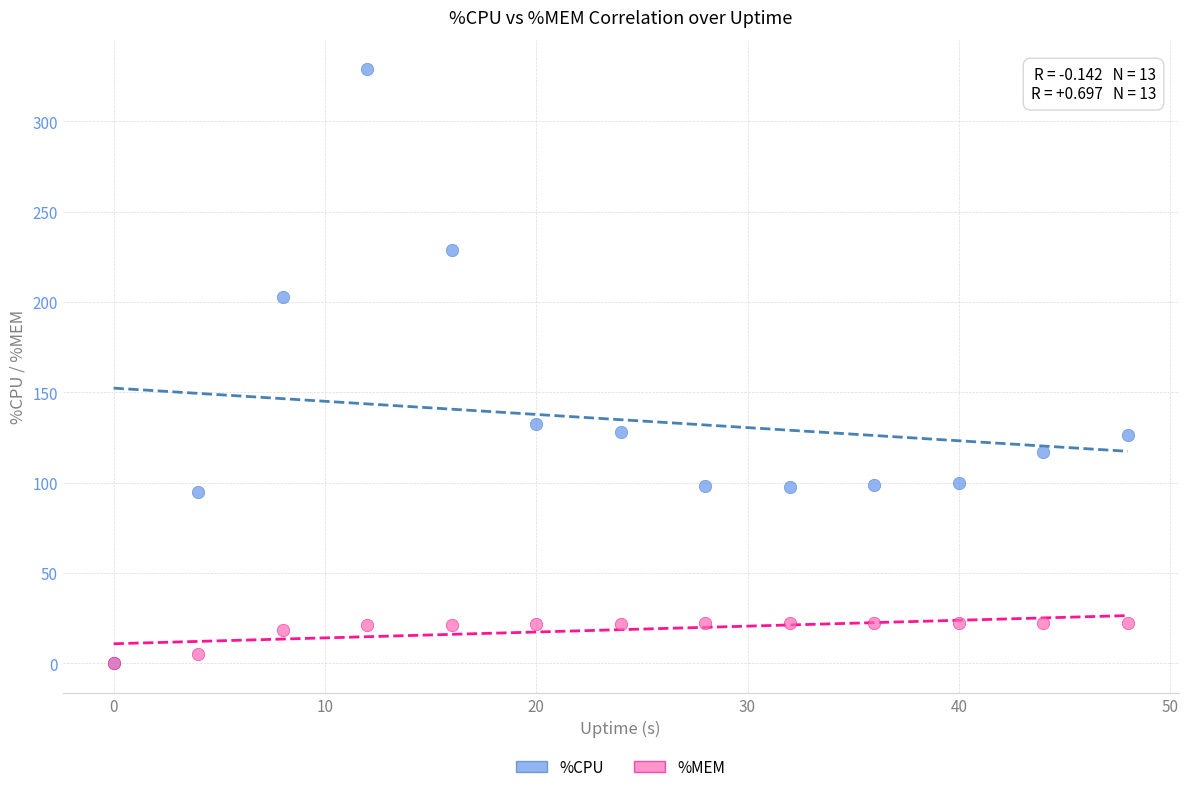

Across all series, what Y value is closest to 164?

132.3